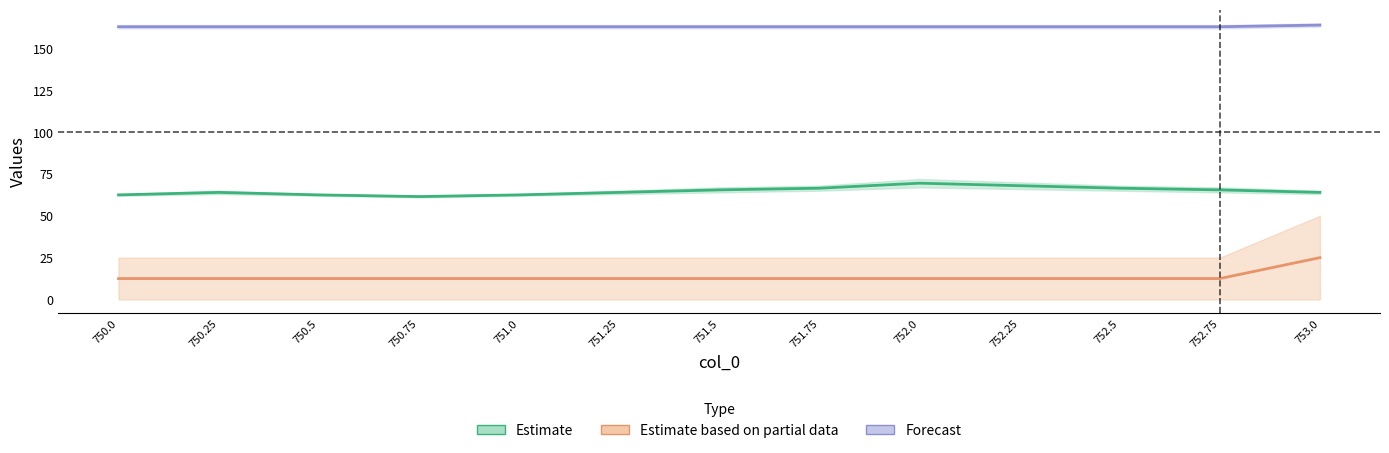

Rank the categories by Forecast value from lowest to highest.

750.0, 750.25, 750.5, 750.75, 751.0, 751.25, 751.5, 751.75, 752.0, 752.25, 752.5, 752.75, 753.0